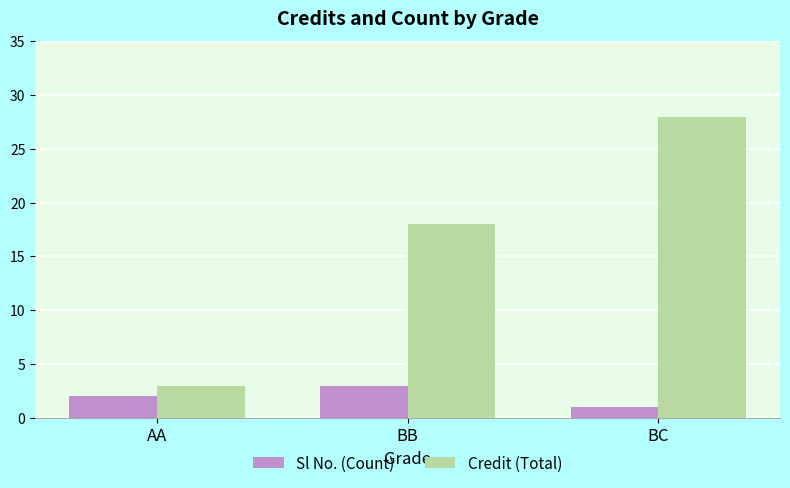

What is the difference between the highest and lowest values at BC?

27